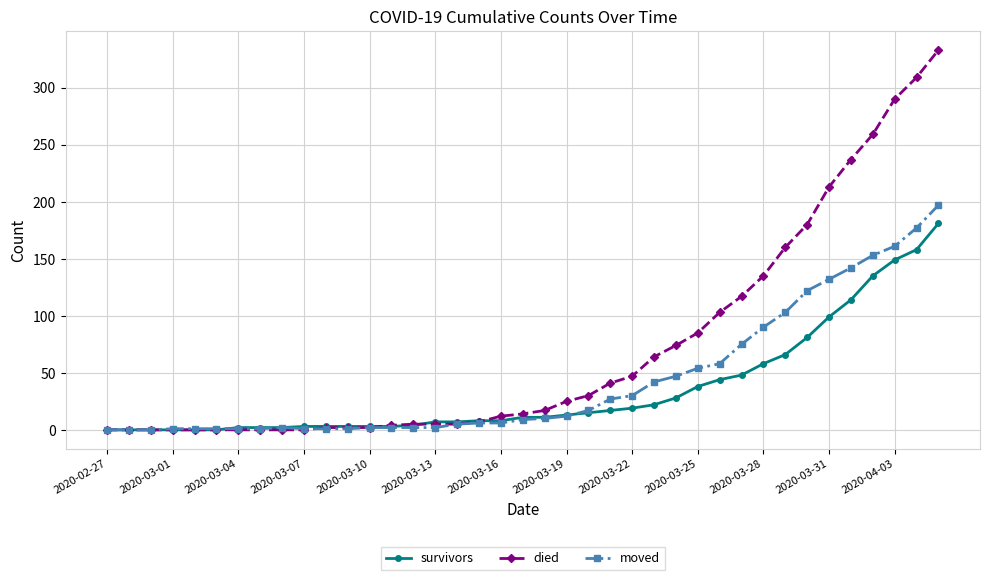

What are all the series names shown in the legend?

survivors, died, moved